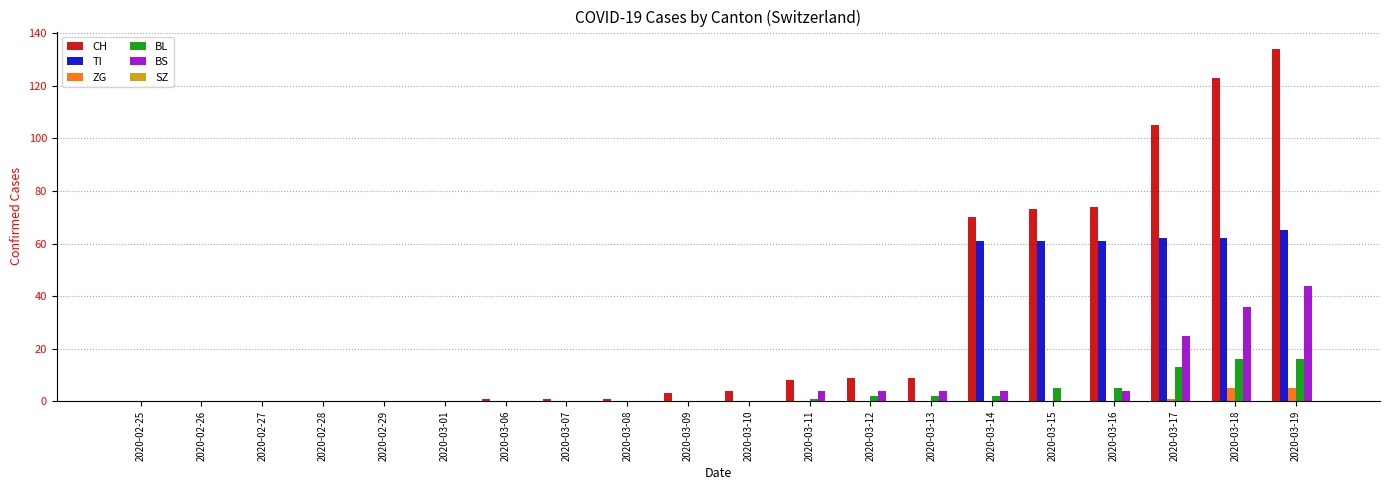

What is the average value of the BS series?

6